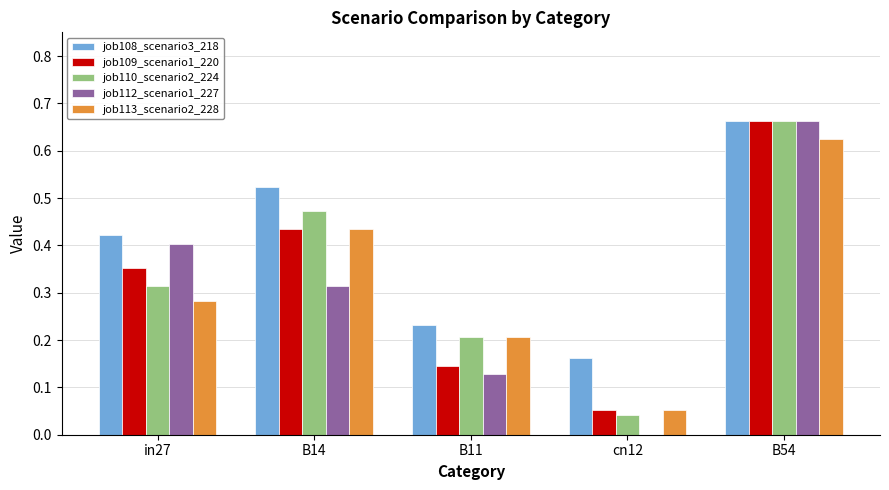

Which series changed the most between in27 and B11?

job112_scenario1_227